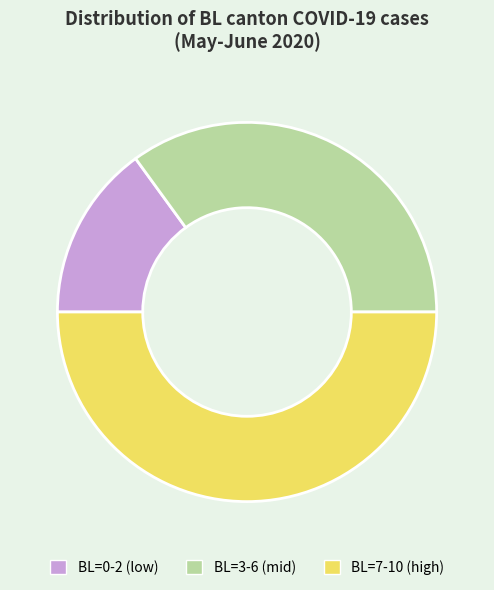

True or false: BL=7-10 (high) accounts for 50% of the total.

True